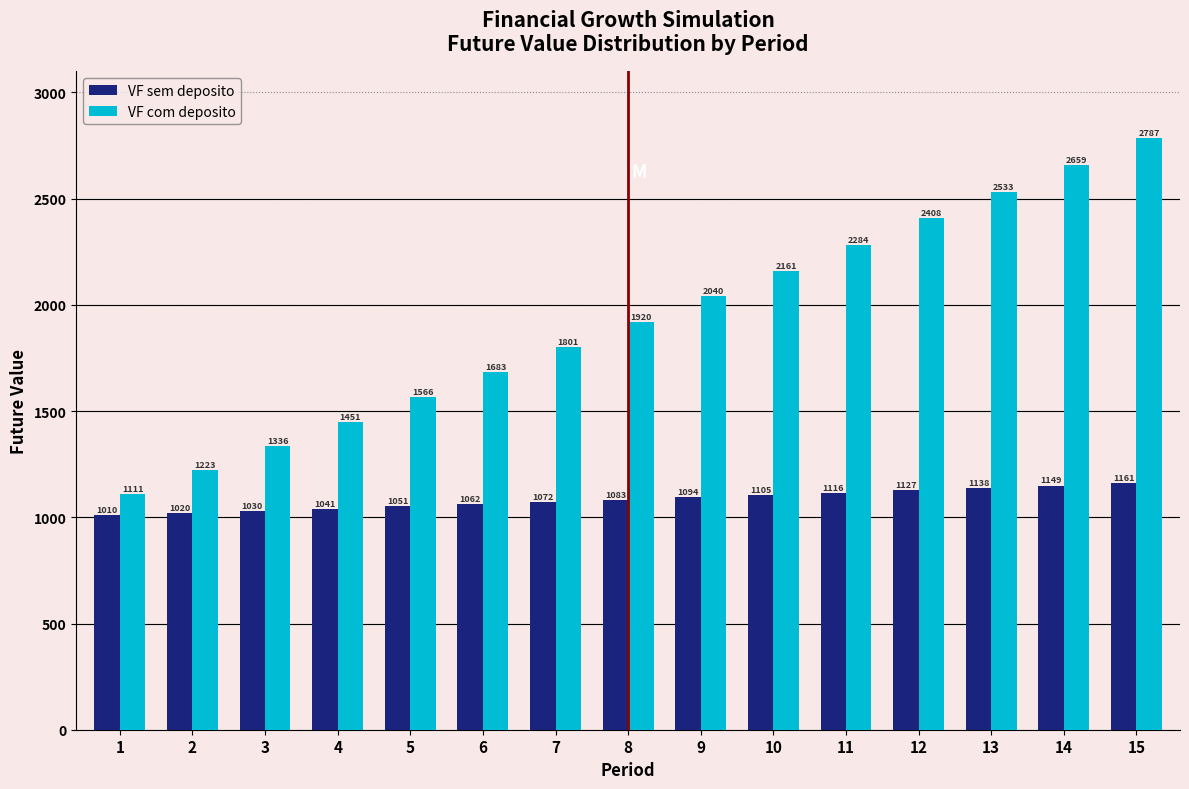

Rank the categories by VF com deposito value from lowest to highest.

1, 2, 3, 4, 5, 6, 7, 8, 9, 10, 11, 12, 13, 14, 15